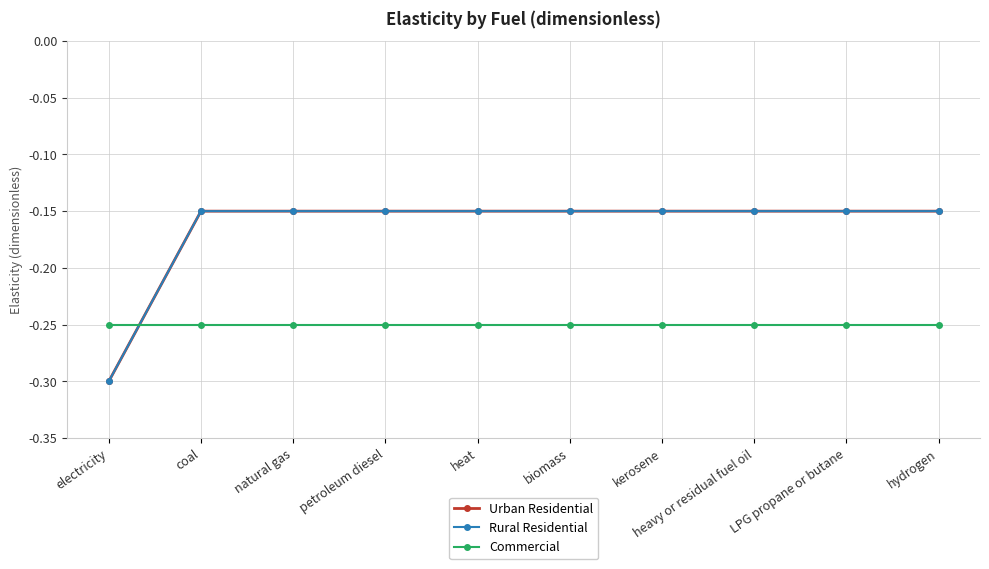

Is this an area chart (filled region under the line)?

No